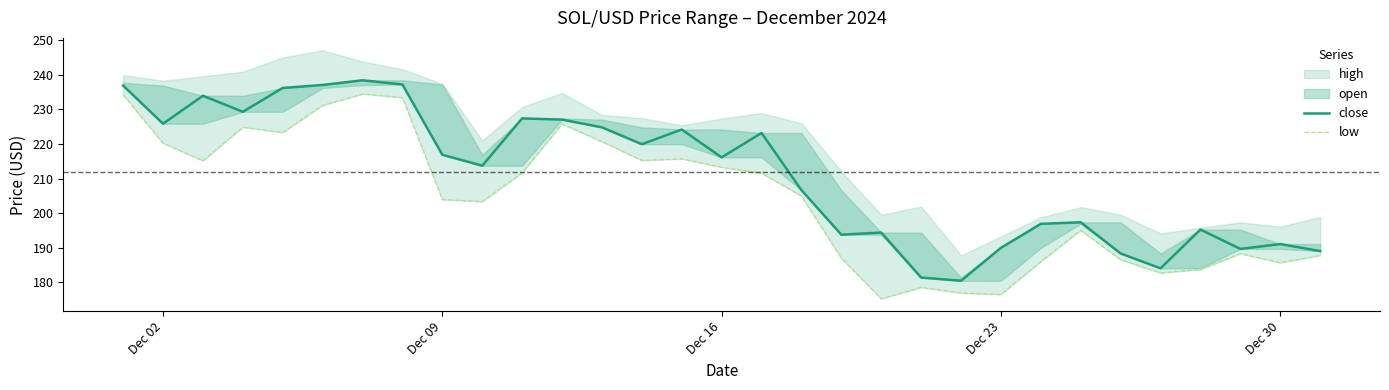

True or false: close has more than 1 points higher than both neighbors.

True